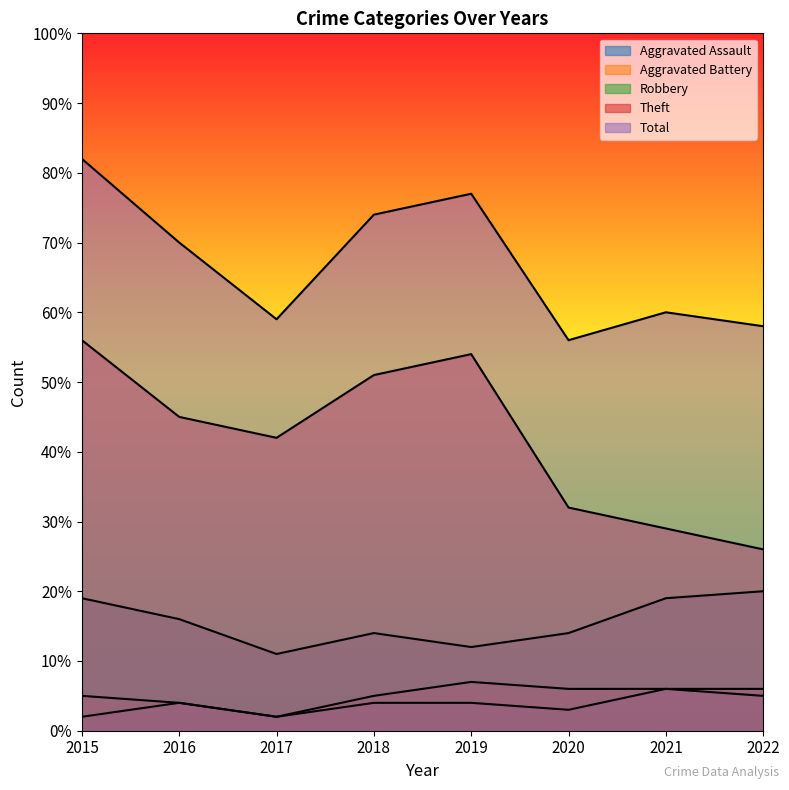

At which category is the sum across all series the highest?

2015